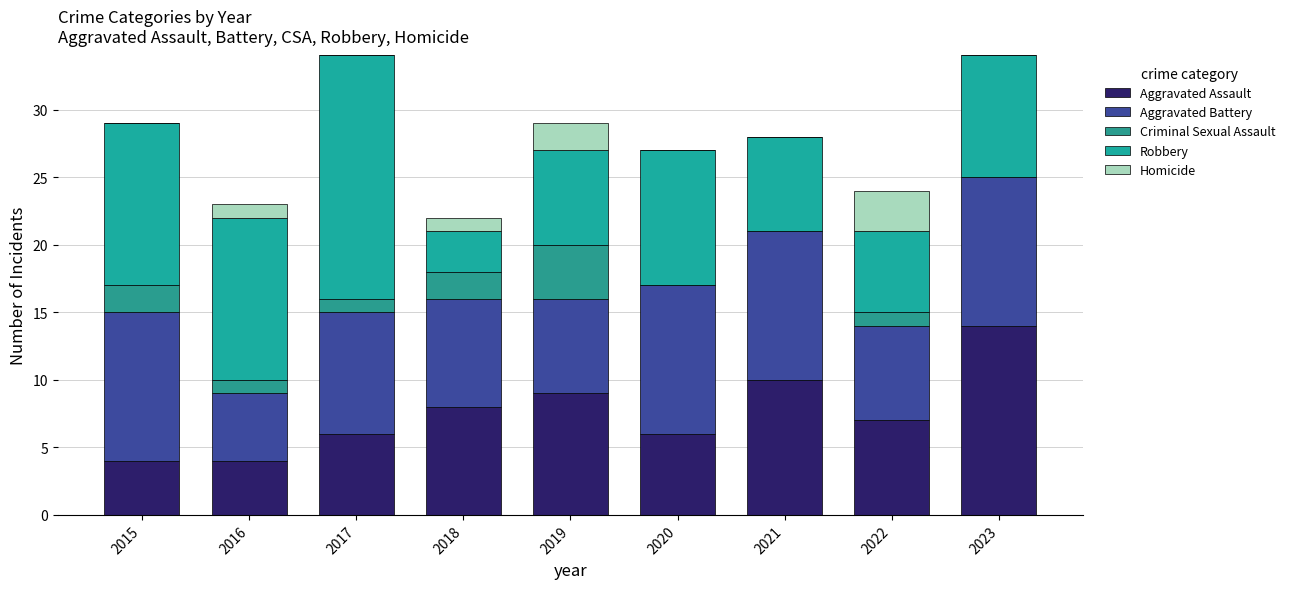

True or false: Criminal Sexual Assault has a value of 4 at 2019.

True